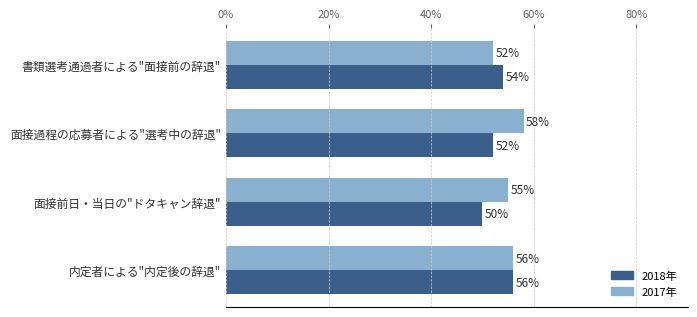

What is the minimum value shown in the chart?

50